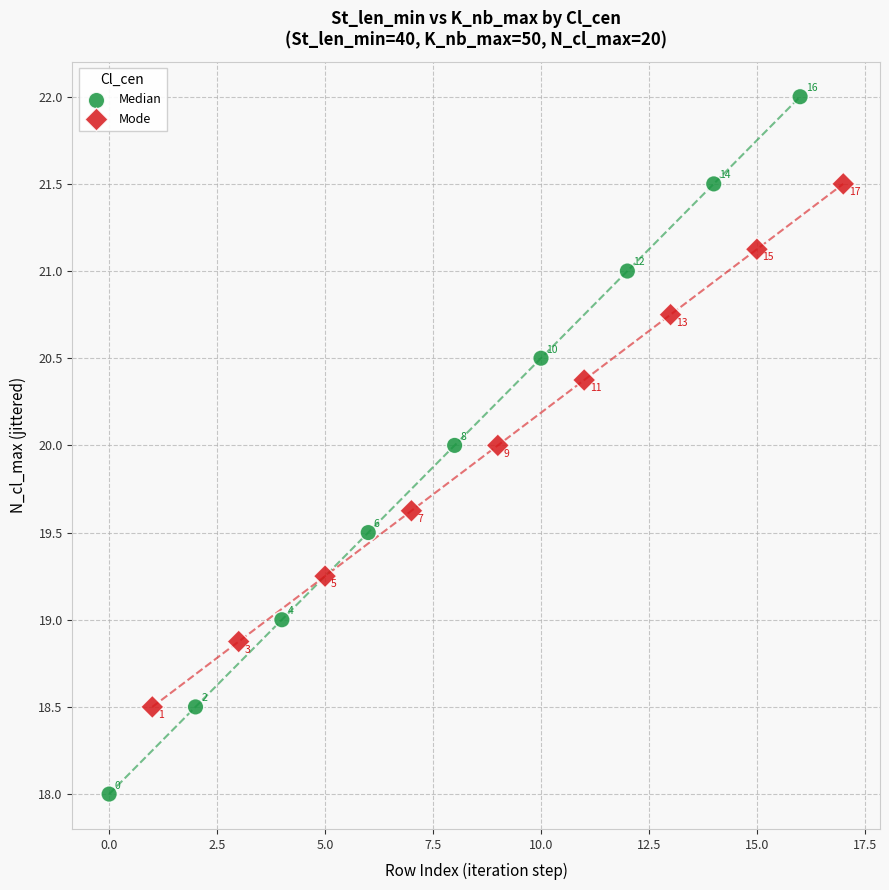

Which series has the widest spread of Y values?

Median